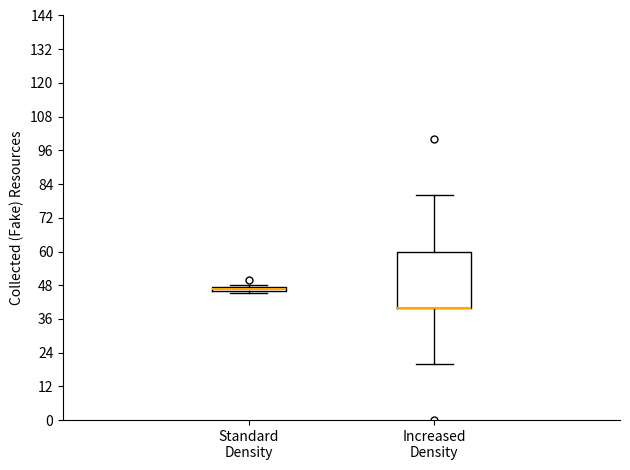

Where is the lower edge of the box for Increased Density on the y-axis? The values are not printed on the chart, so give them approximately, as read against the axis.

40